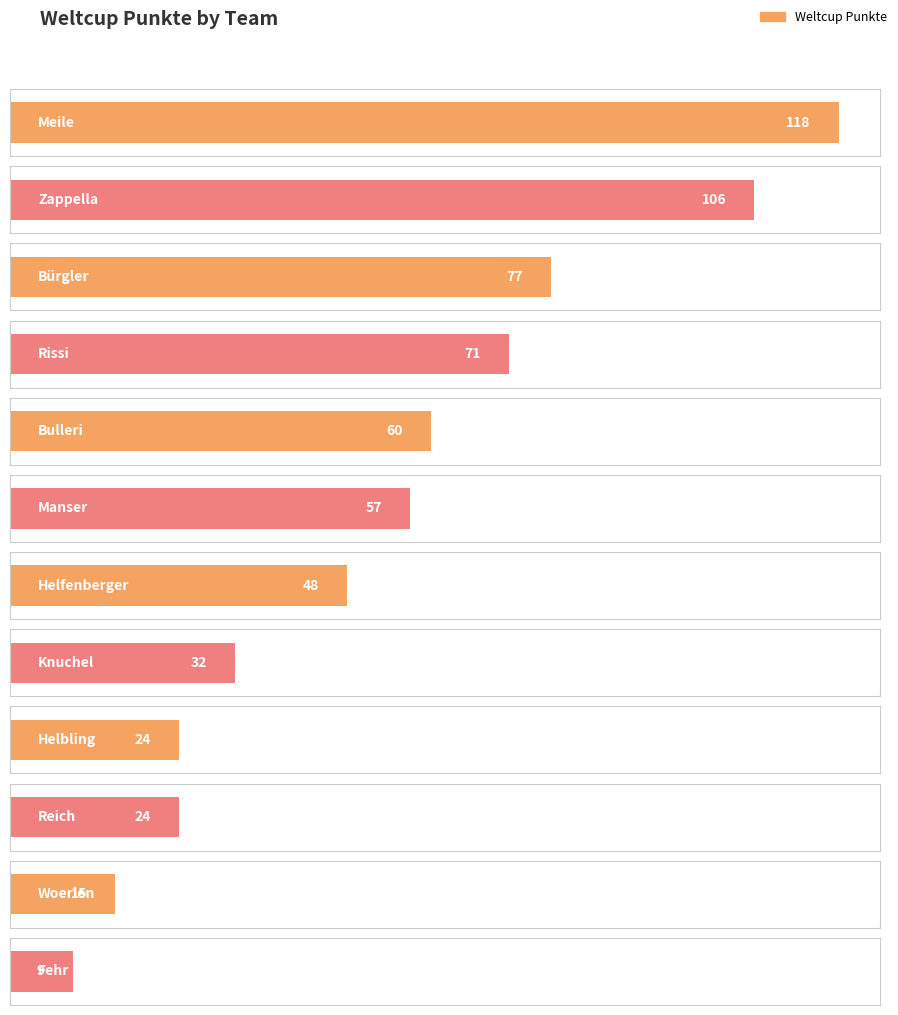

What is the maximum value shown in the chart?

118